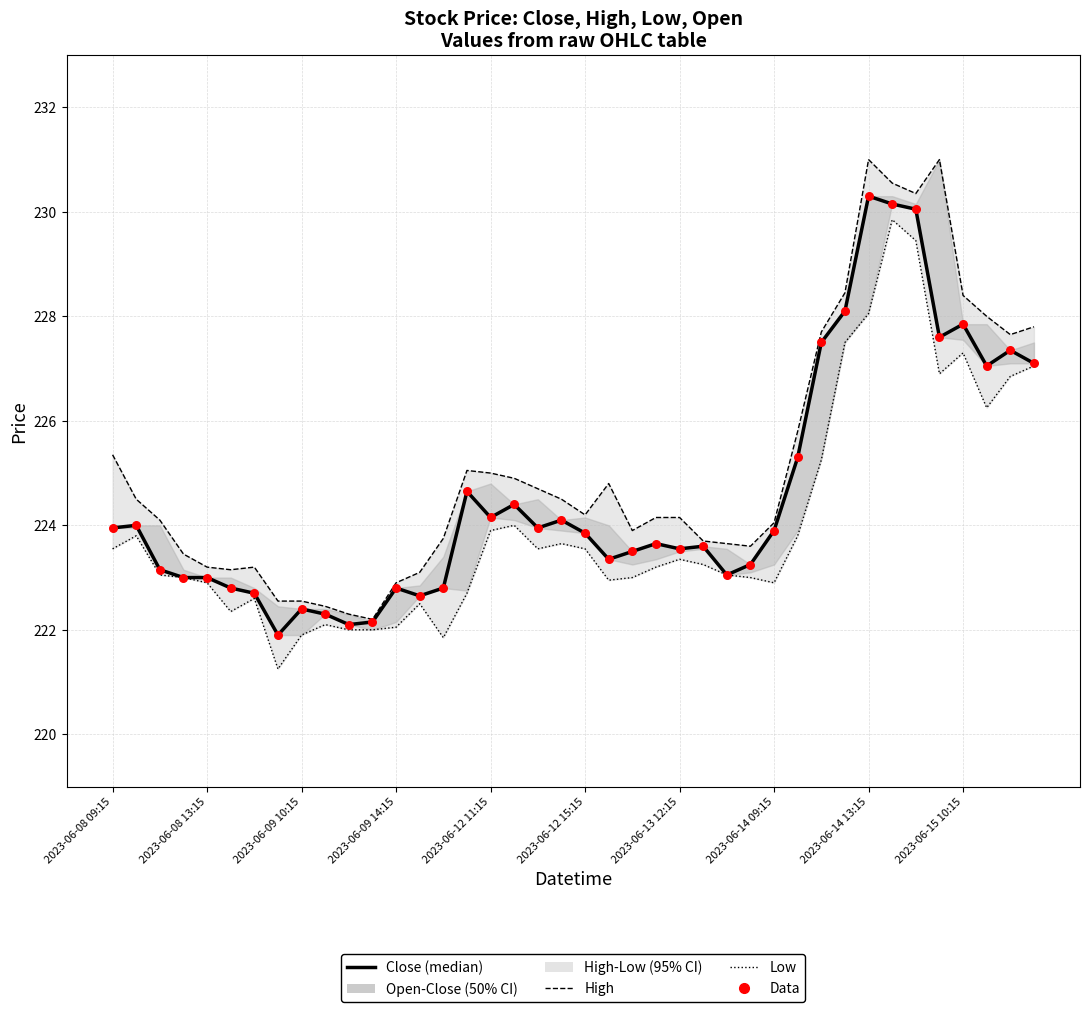

At how many categories does at least one series exceed 223?

34